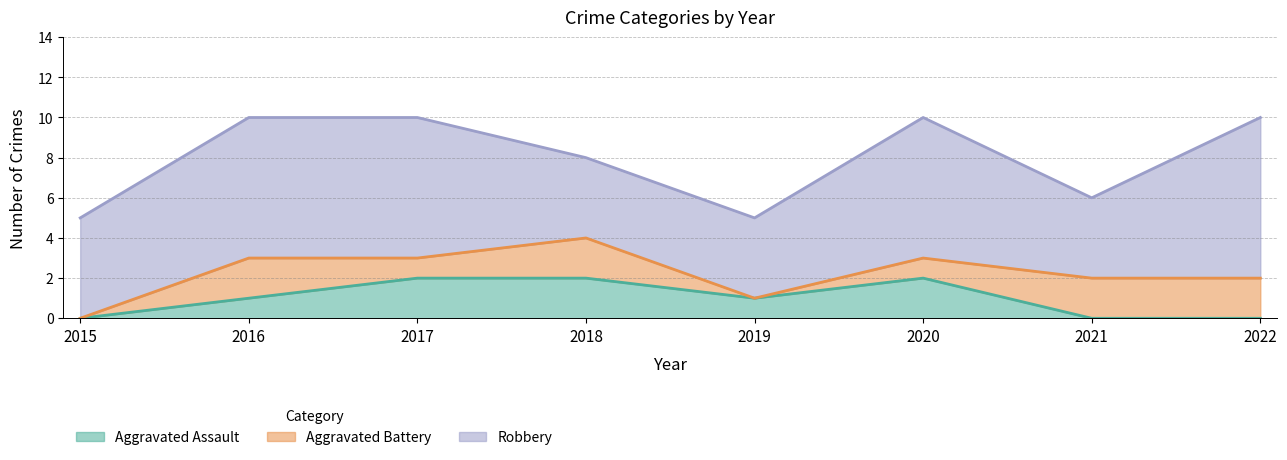

The Aggravated Battery series shows 3 at 2016. True or false?

False